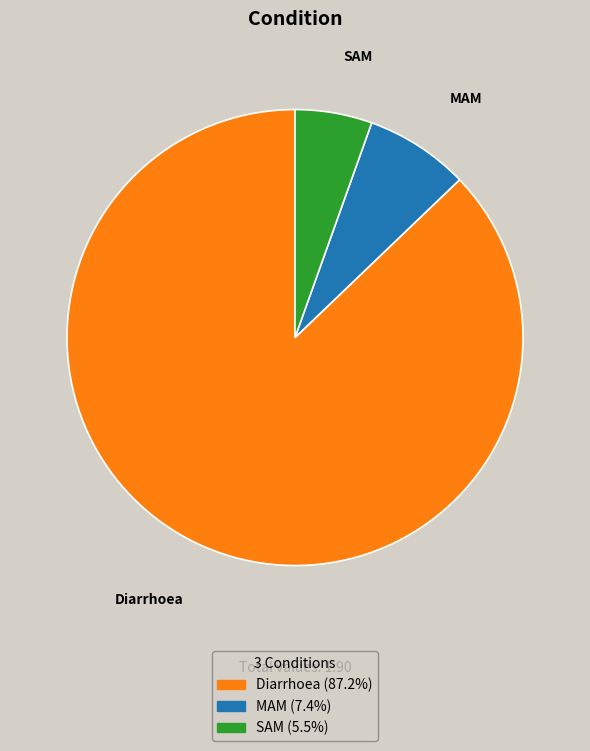

Is Diarrhoea the majority of the pie?

Yes